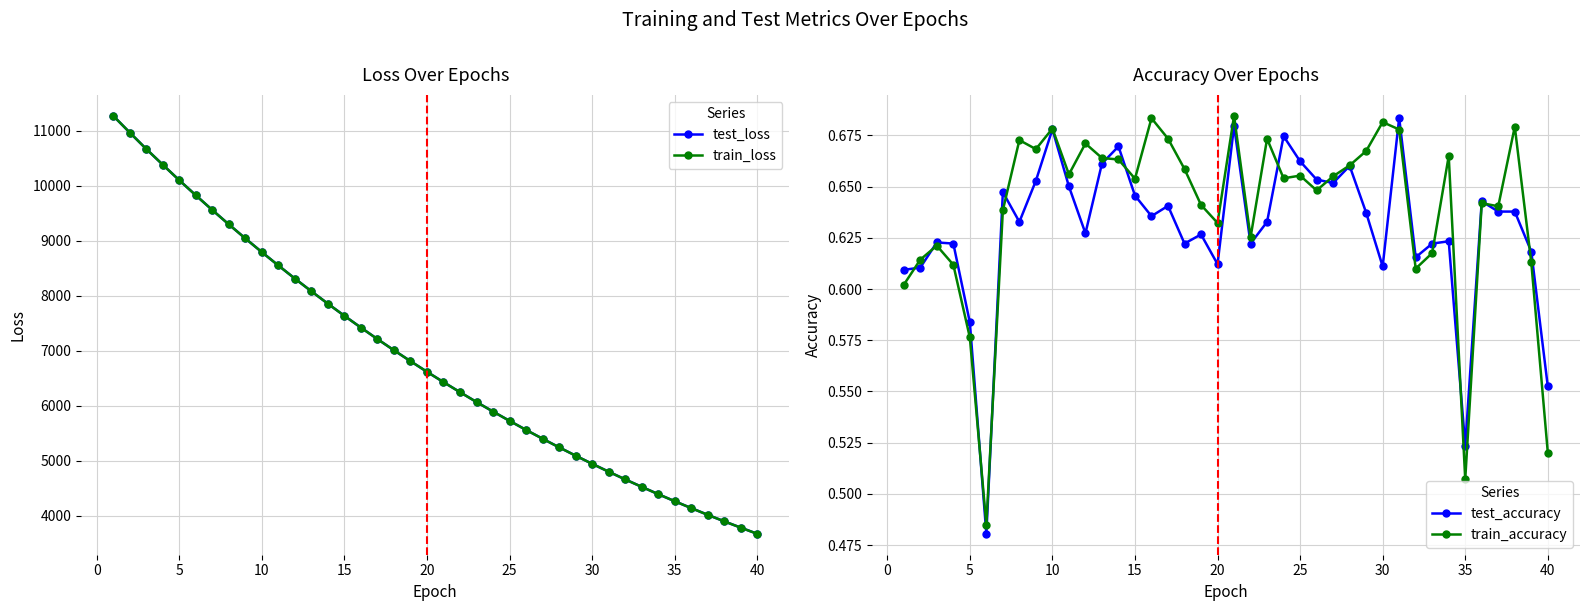

What is the maximum value for test_loss?

11276.5